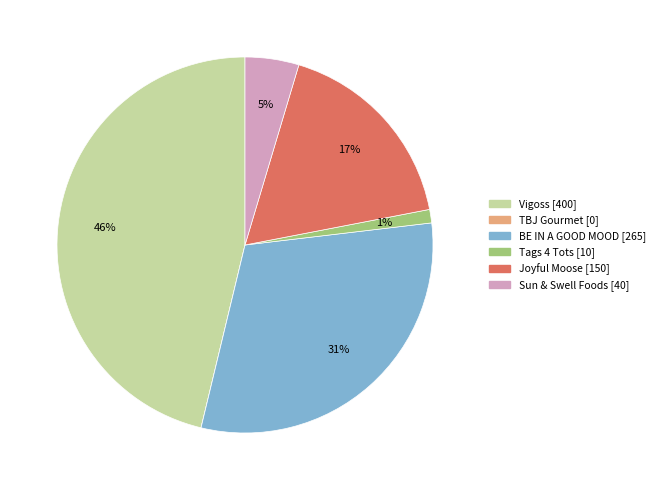

Does Joyful Moose account for over 50% of the chart?

No